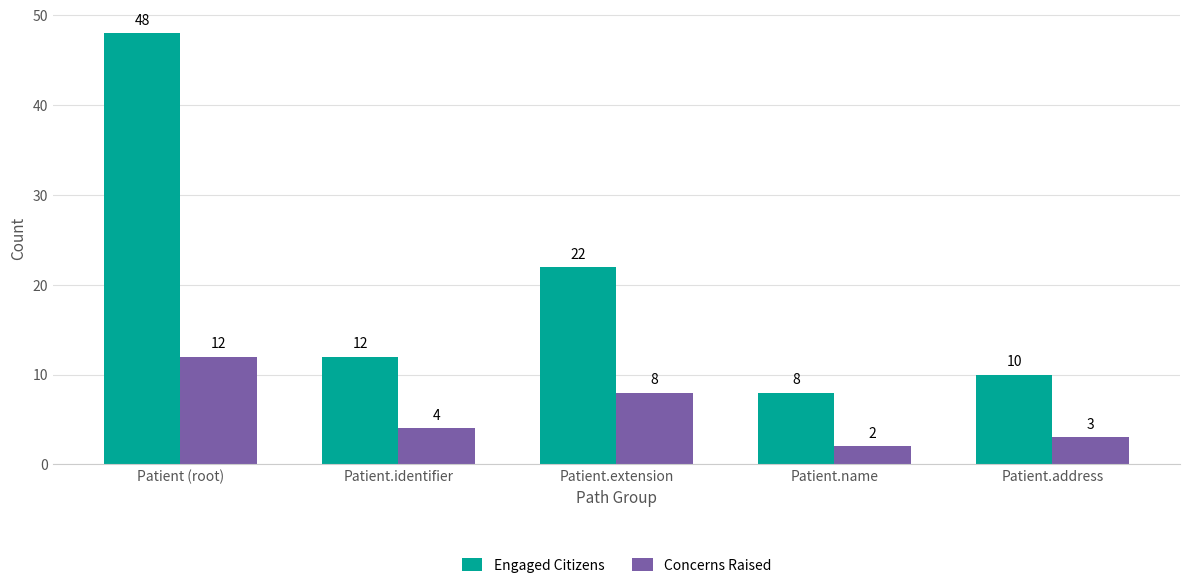

Reading left to right, extract all data points from this chart.

Engaged Citizens: 48	12	22	8	10
Concerns Raised: 12	4	8	2	3